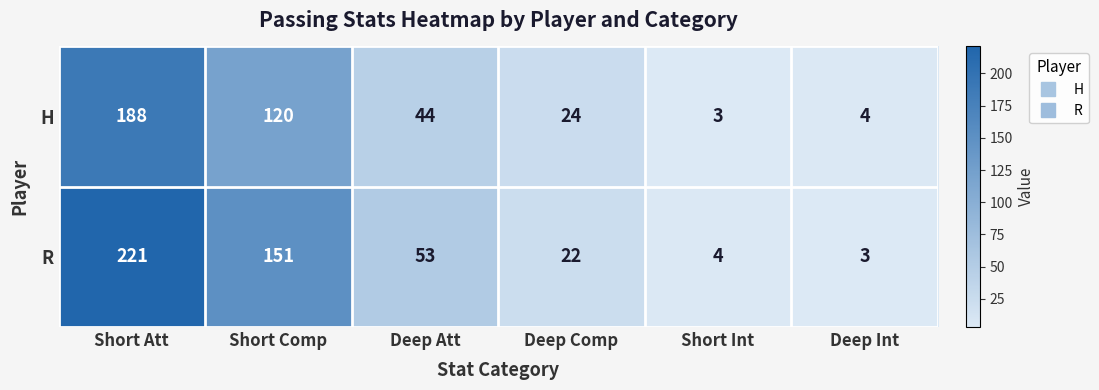

At which label does R reach its minimum?

Deep Int